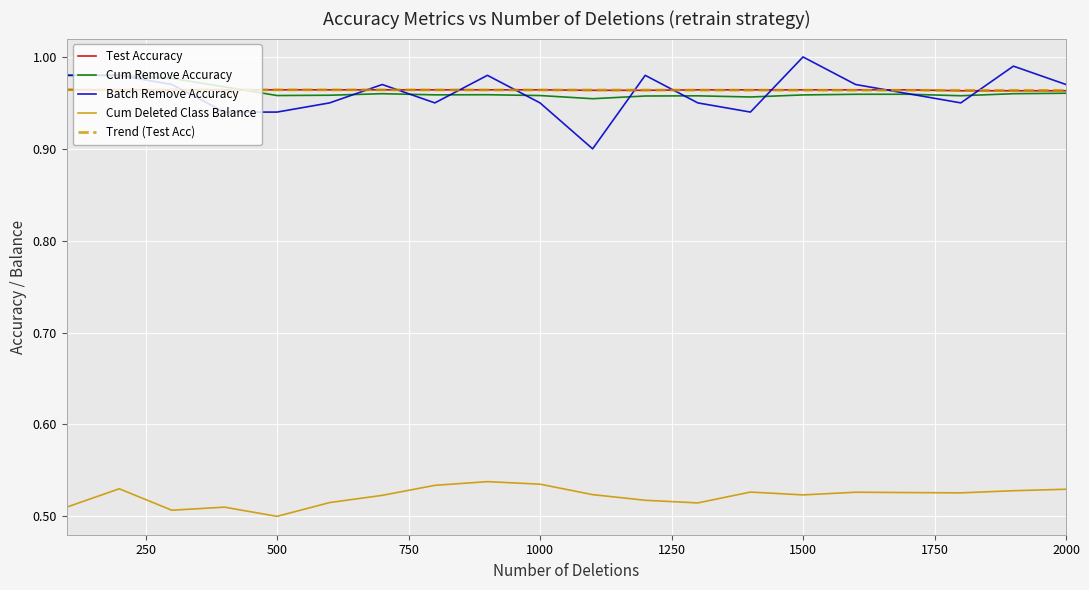

Which series has the widest spread of values?

Batch Remove Accuracy